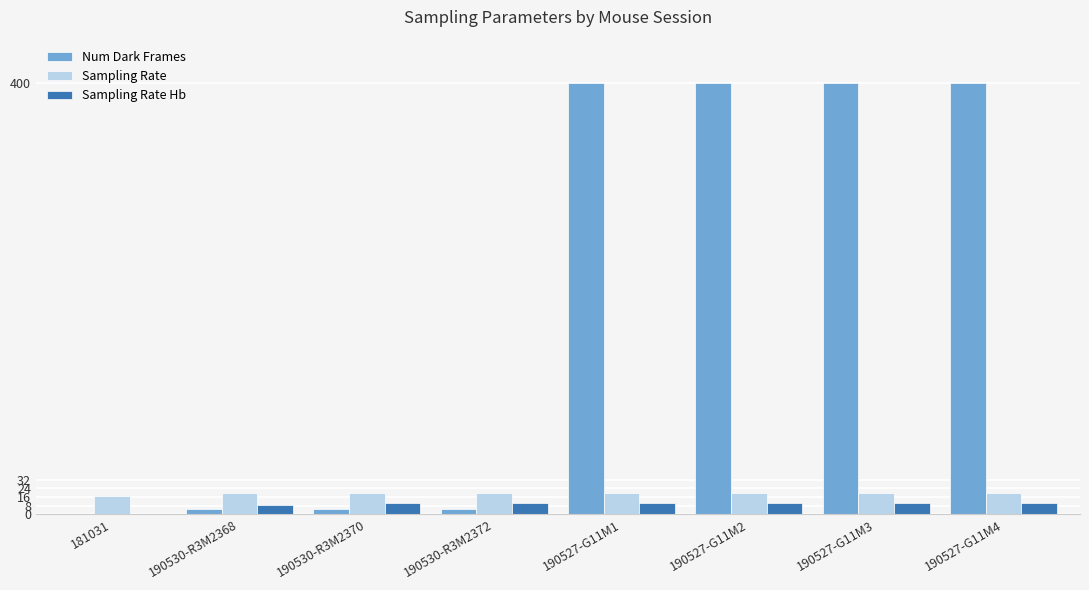

What is the sum of the Sampling Rate Hb values at 190527-G11M2 and 190527-G11M4?

20.0